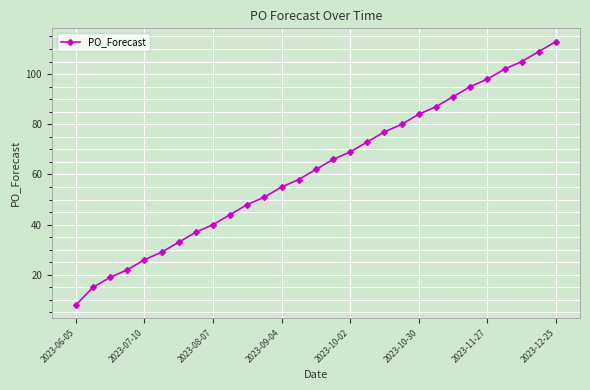

What is the sum of all values?

1796